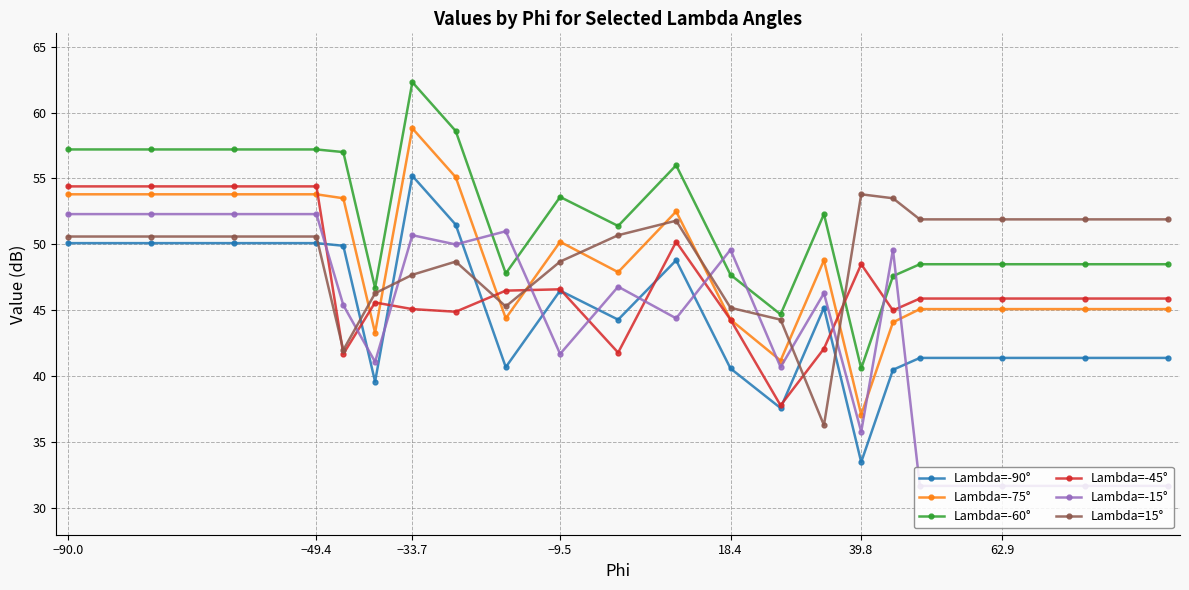

What is the average value of the Lambda=-15° series?

44.2